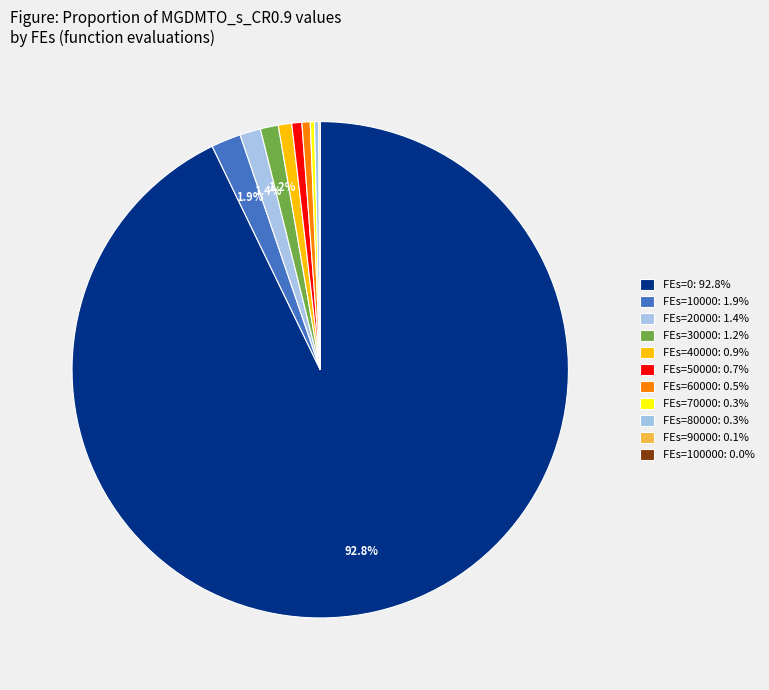

How many slices are in this pie chart?

11